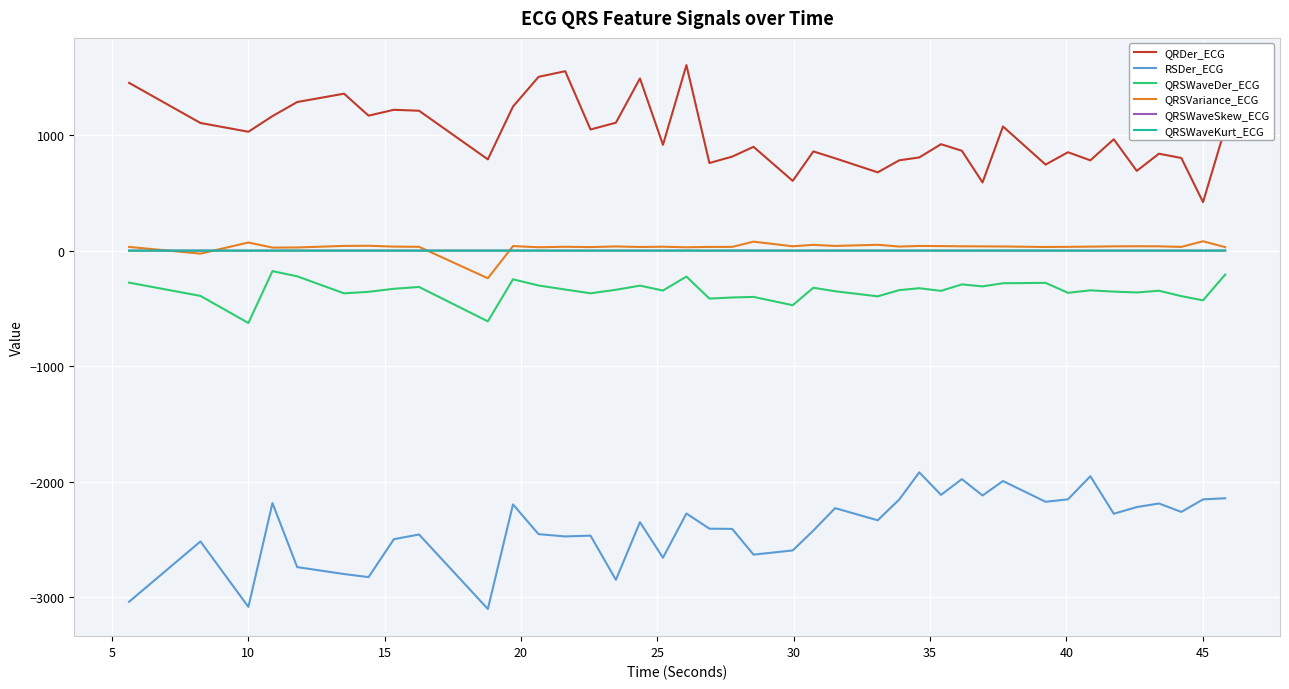

Which series has the largest total across all categories?

QRDer_ECG